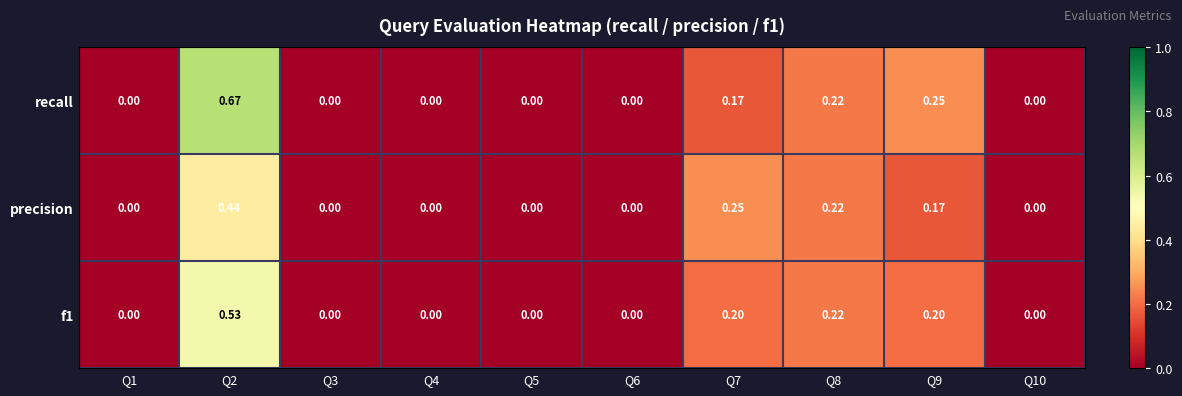

Which series has the largest total across all categories?

recall